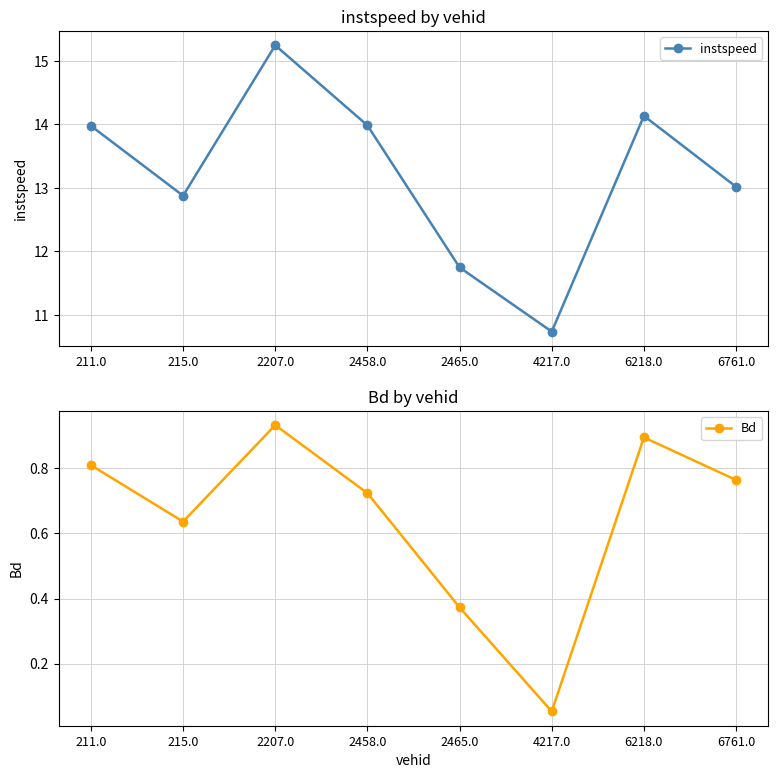

True or false: instspeed and Bd intersect in this chart.

False